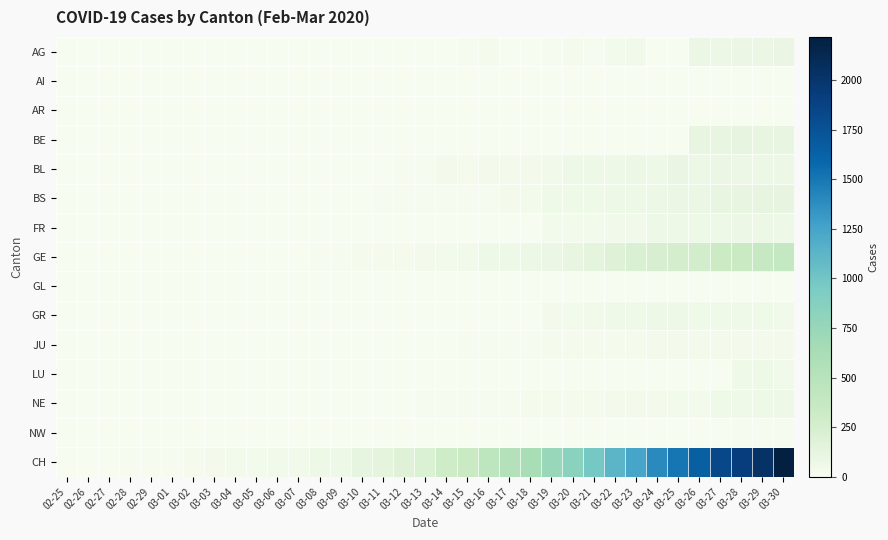

At how many categories does at least one series exceed 950?

10